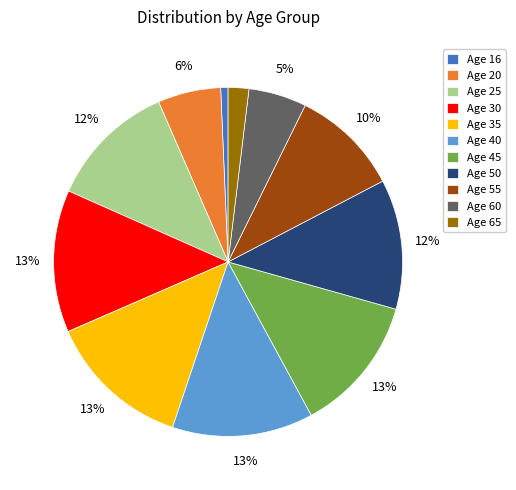

Count the number of slices in the pie.

11